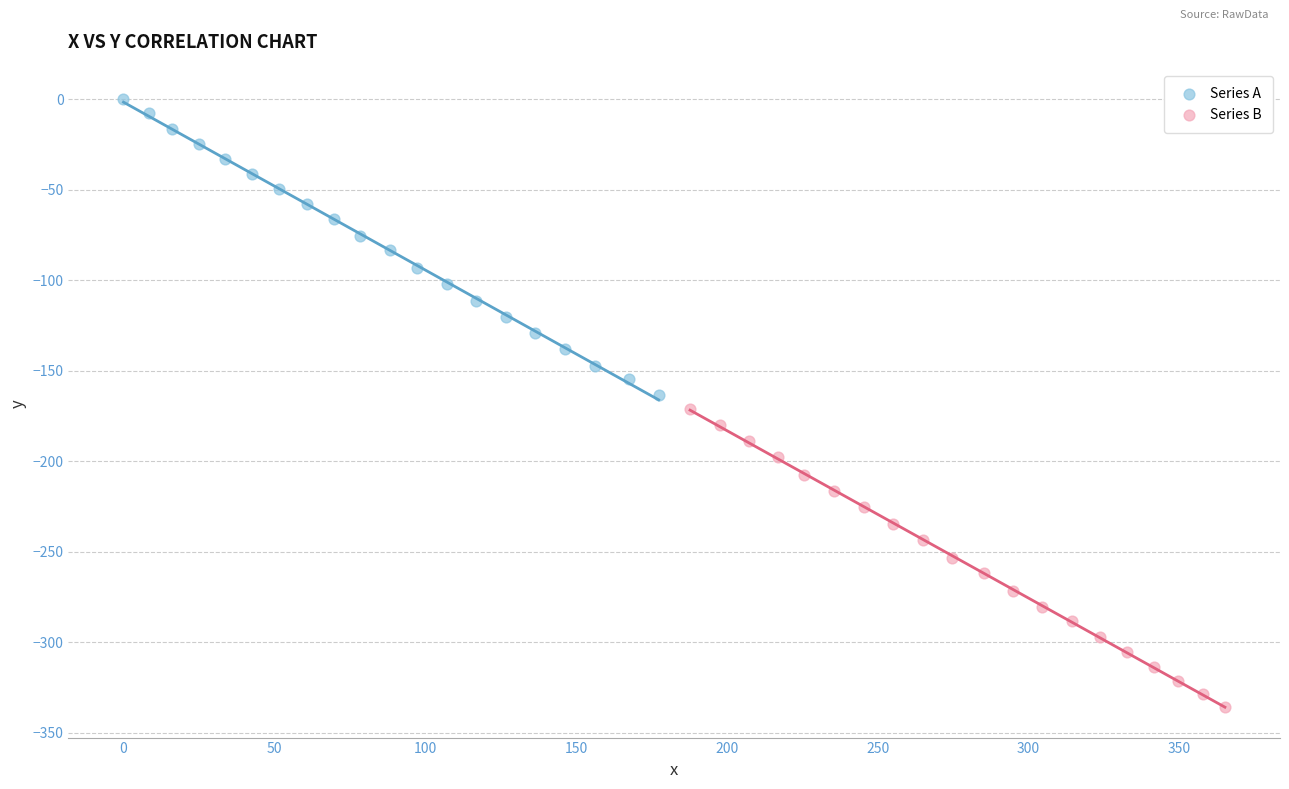

Which series reaches the minimum Y coordinate?

Series B